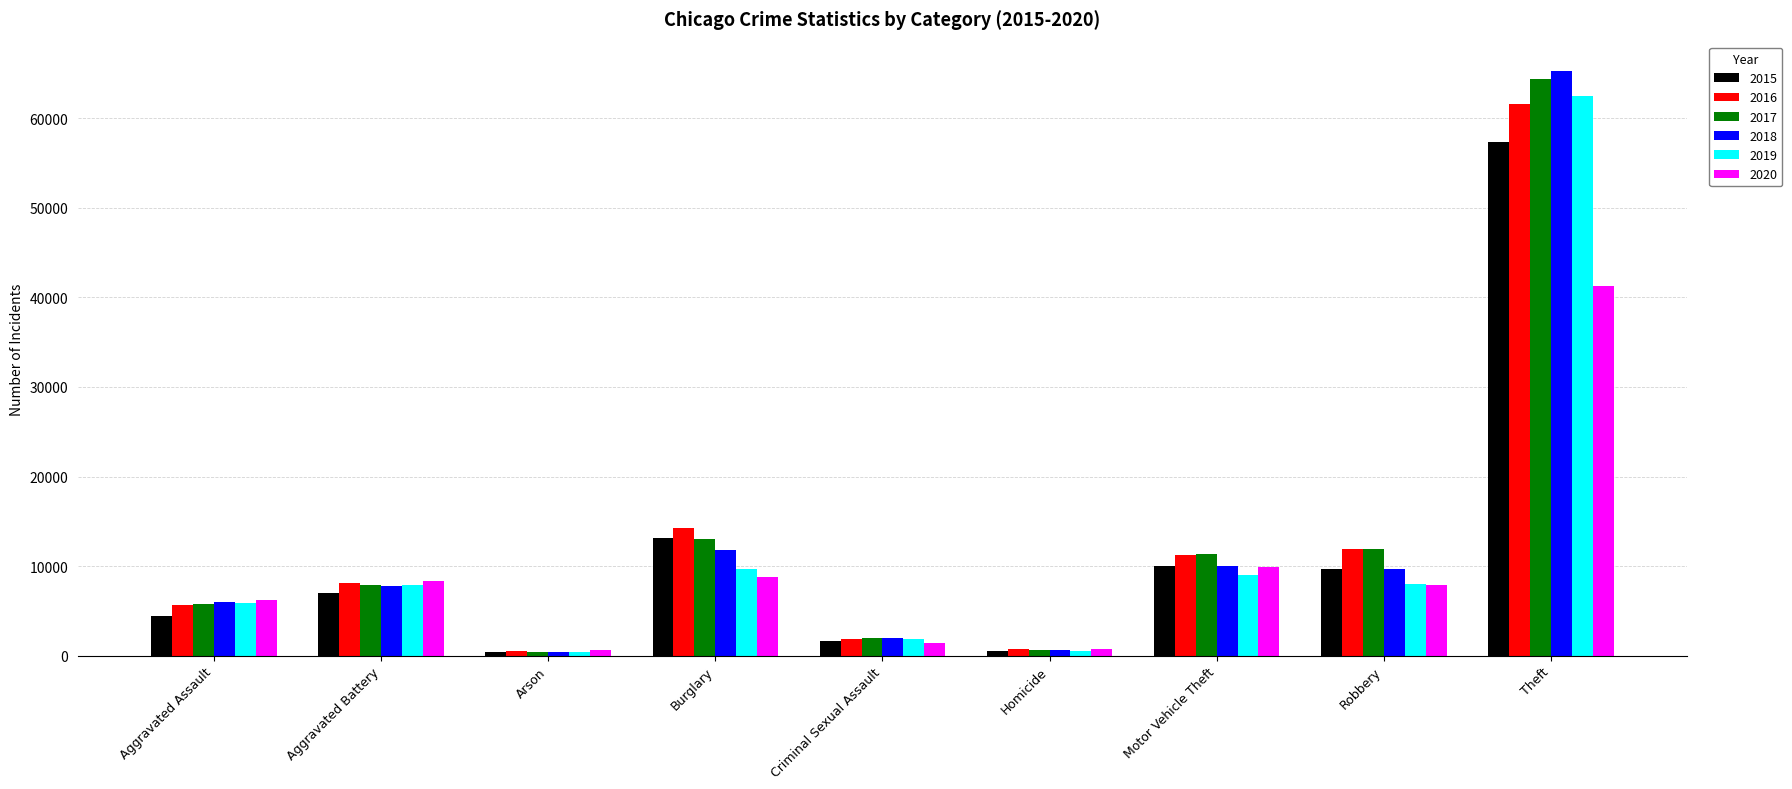

Between Arson and Robbery, which series saw the biggest shift?

2016